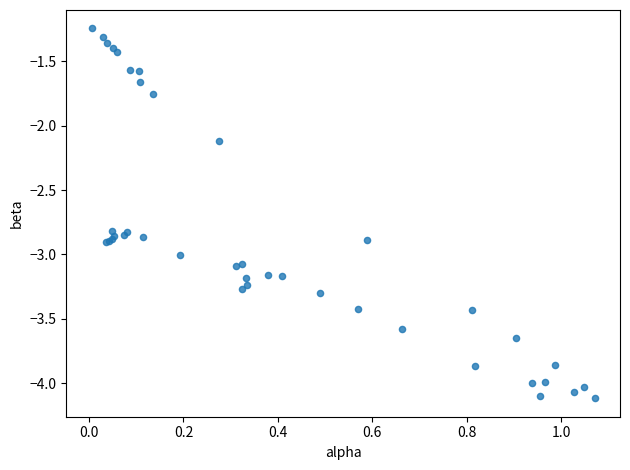

What Y value in the scatter plot is closest to -2?

-2.1